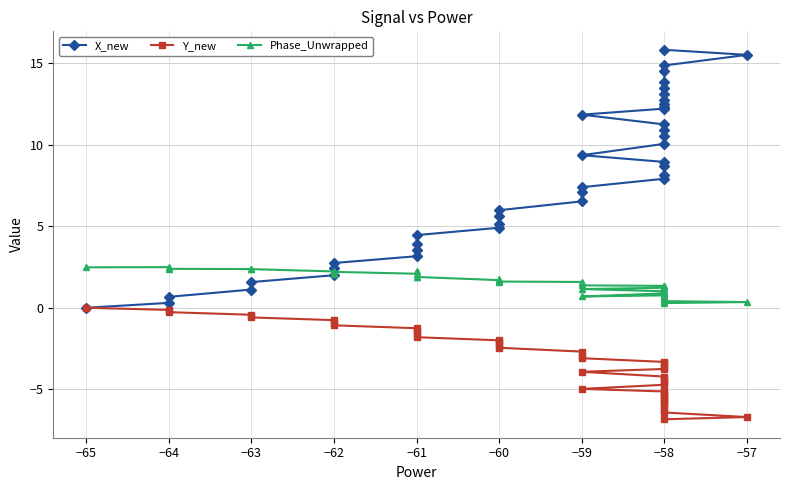

True or false: X_new and Y_new intersect in this chart.

False